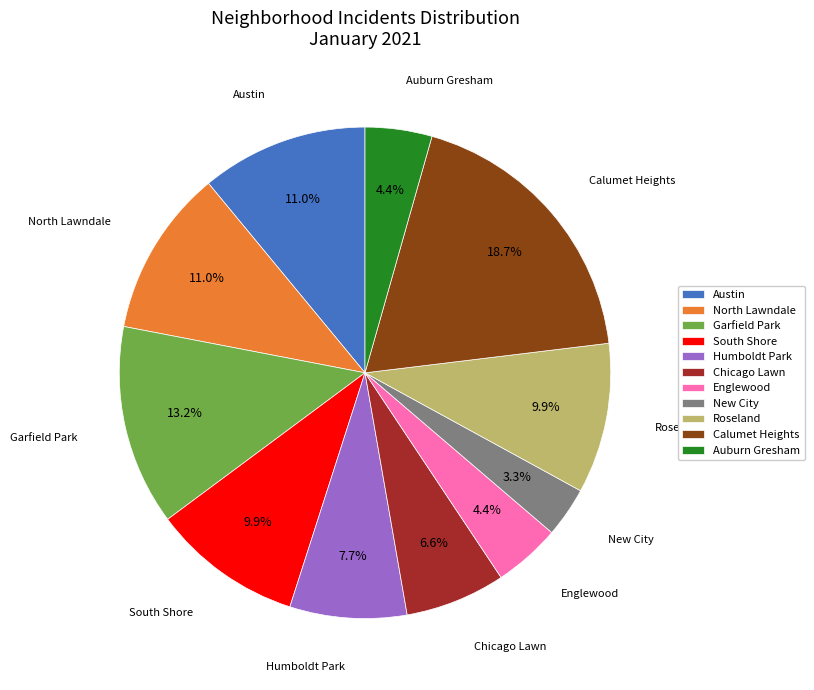

Which has a higher value, Austin or Roseland?

Austin